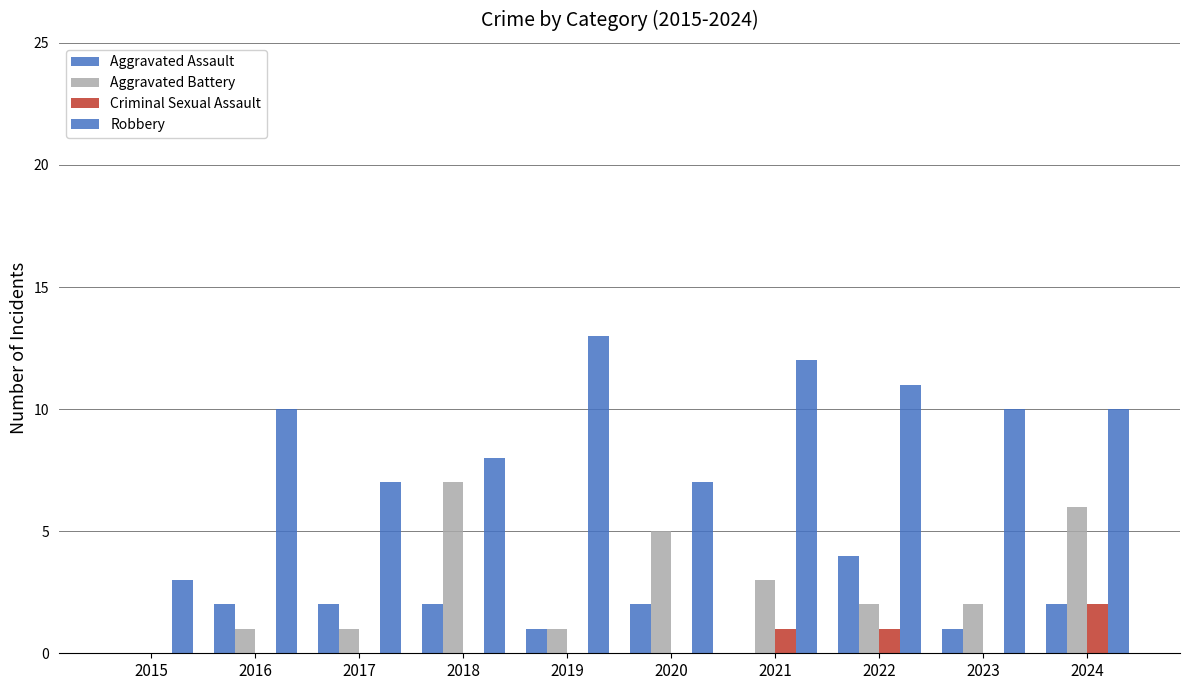

How many series are shown in this chart?

4